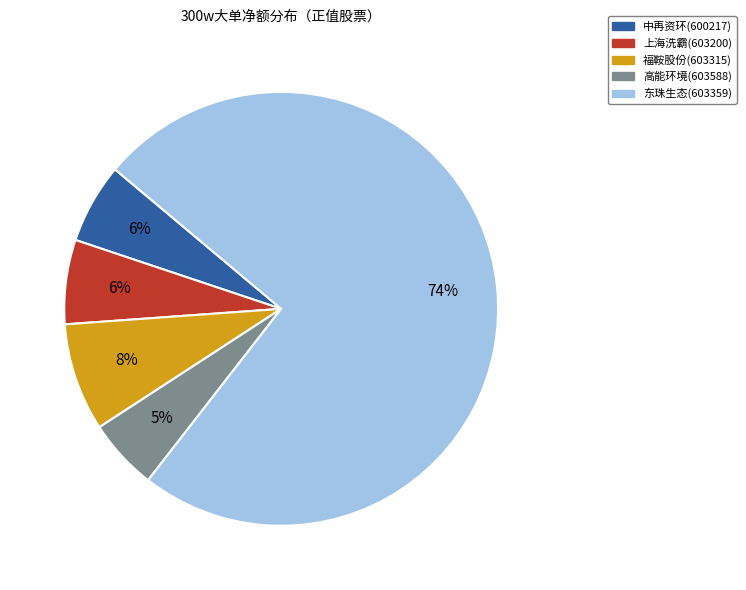

Count the number of slices in the pie.

5